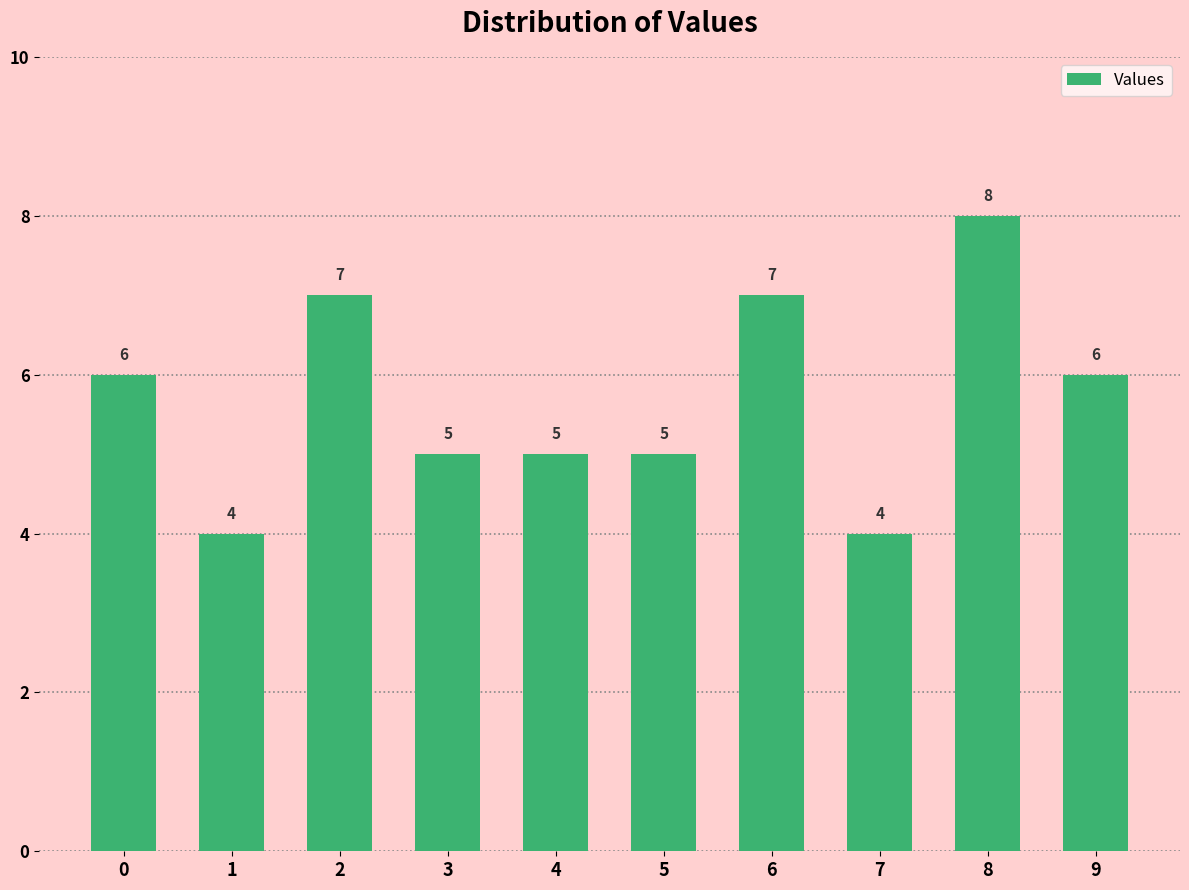

Is it true that the value at 7 is 5?

False